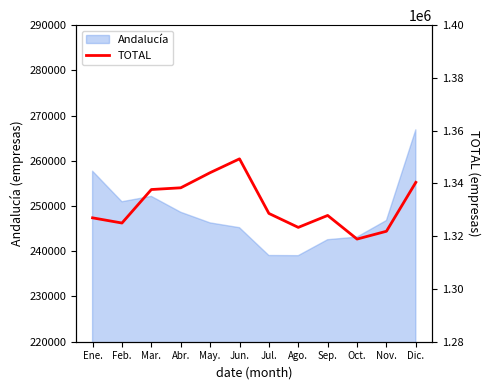

What is the difference between the maximum and minimum values?

30410